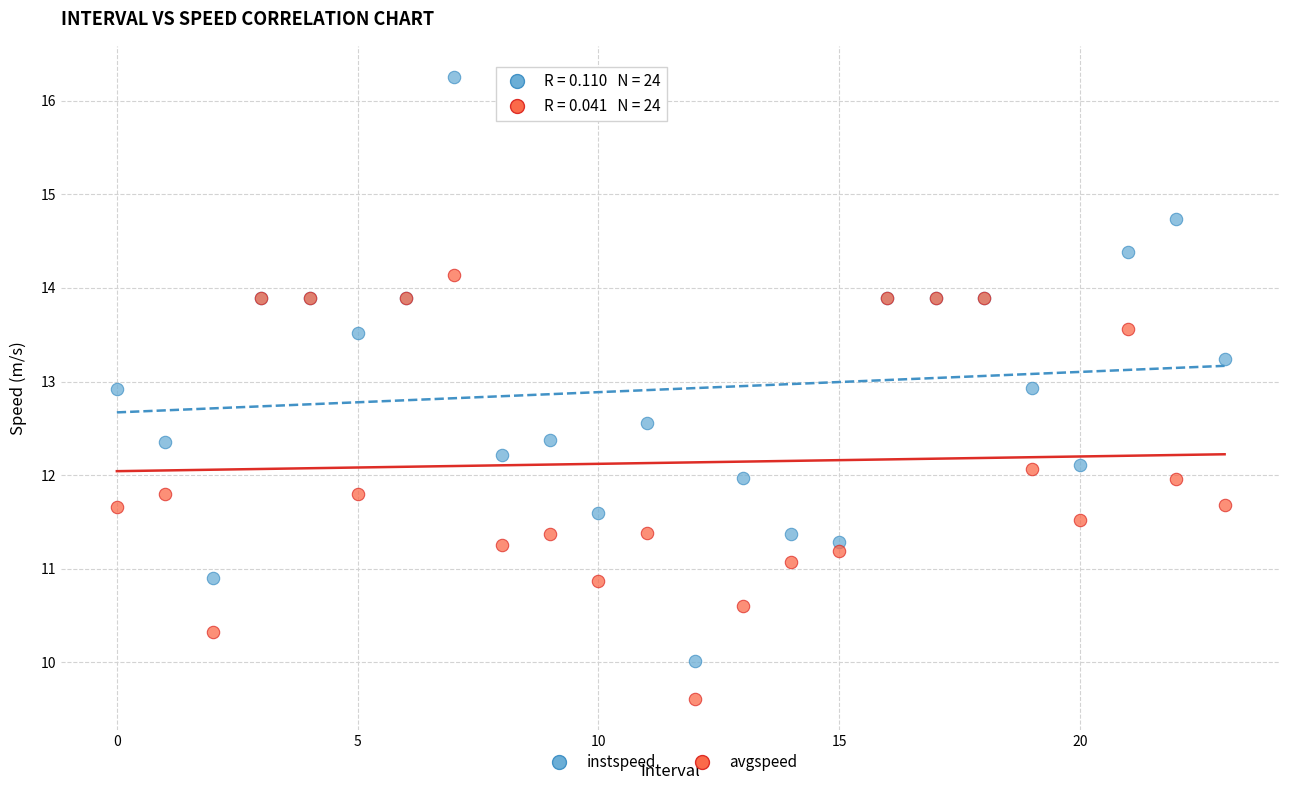

Which series reaches the minimum Y coordinate?

avgspeed